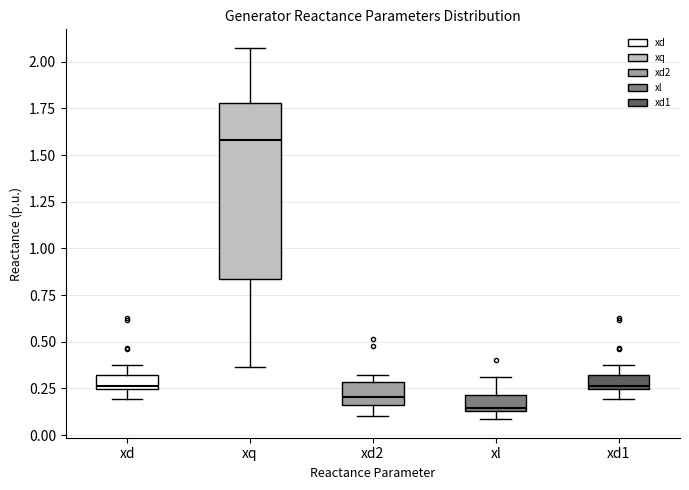

Which box has the highest median line?

xq